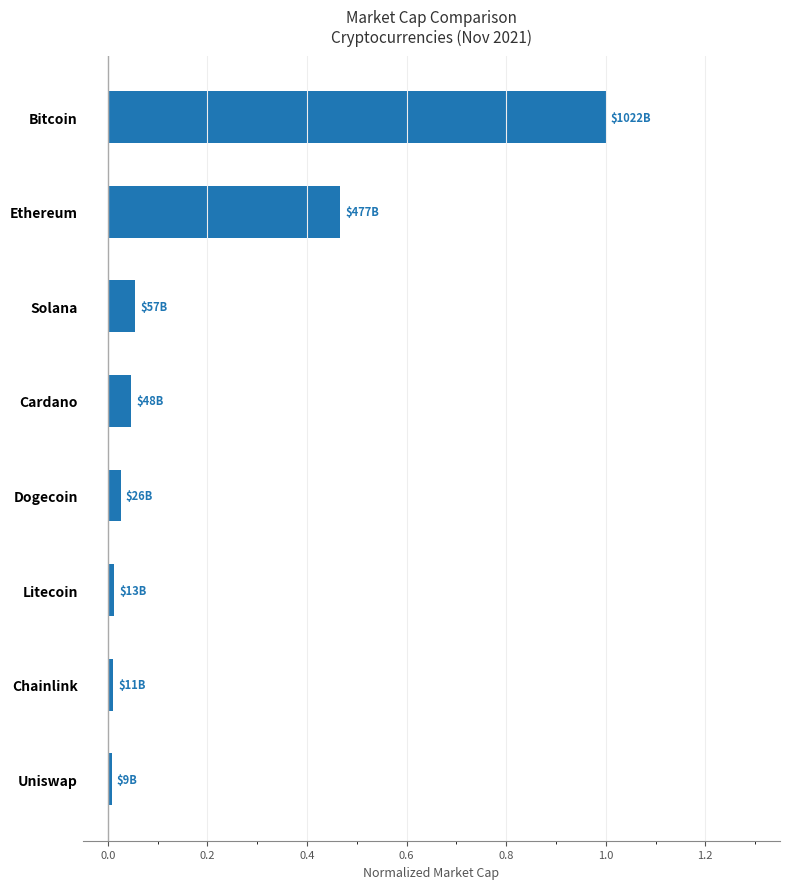

True or false: the data shows 1.5 at Bitcoin.

False